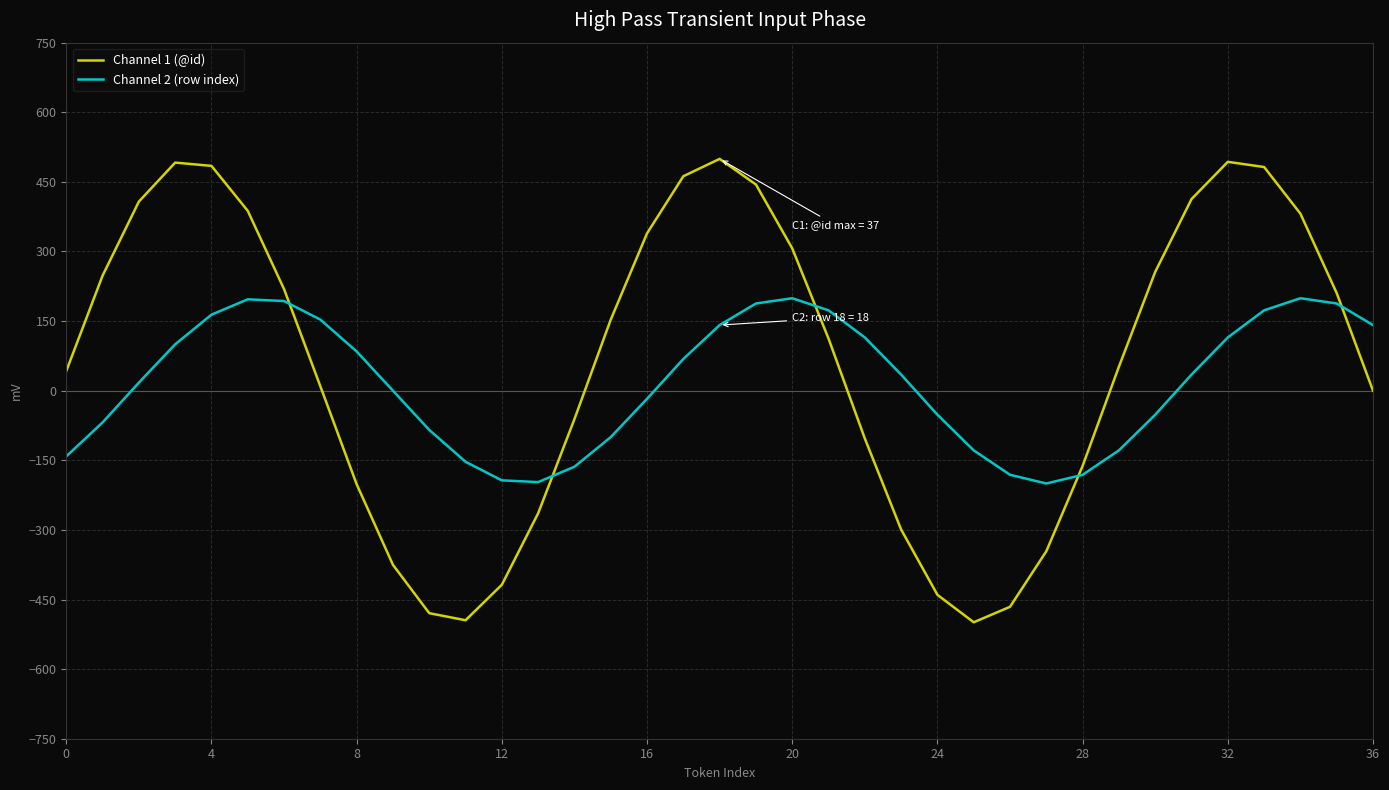

How many interior local valleys does the Channel 1 (@id) series have?

2